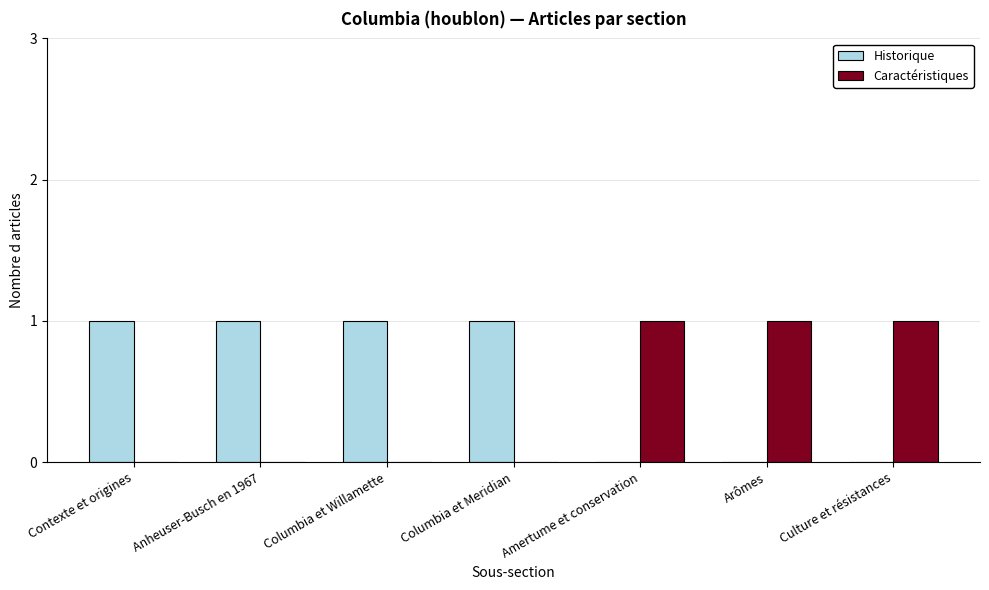

What is the sum of all Caractéristiques values?

3